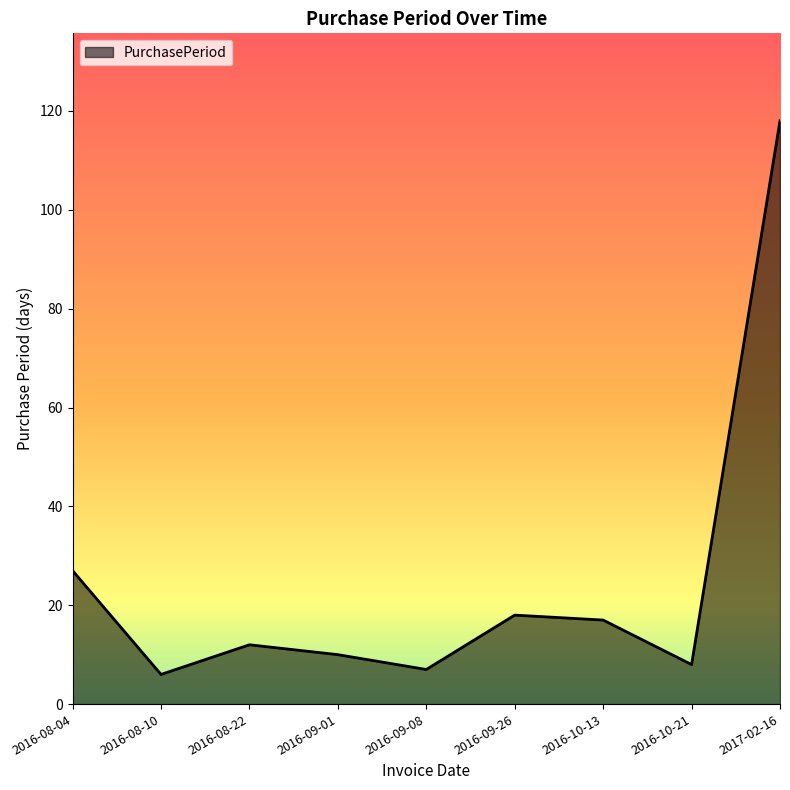

What is the minimum value shown in the chart?

6